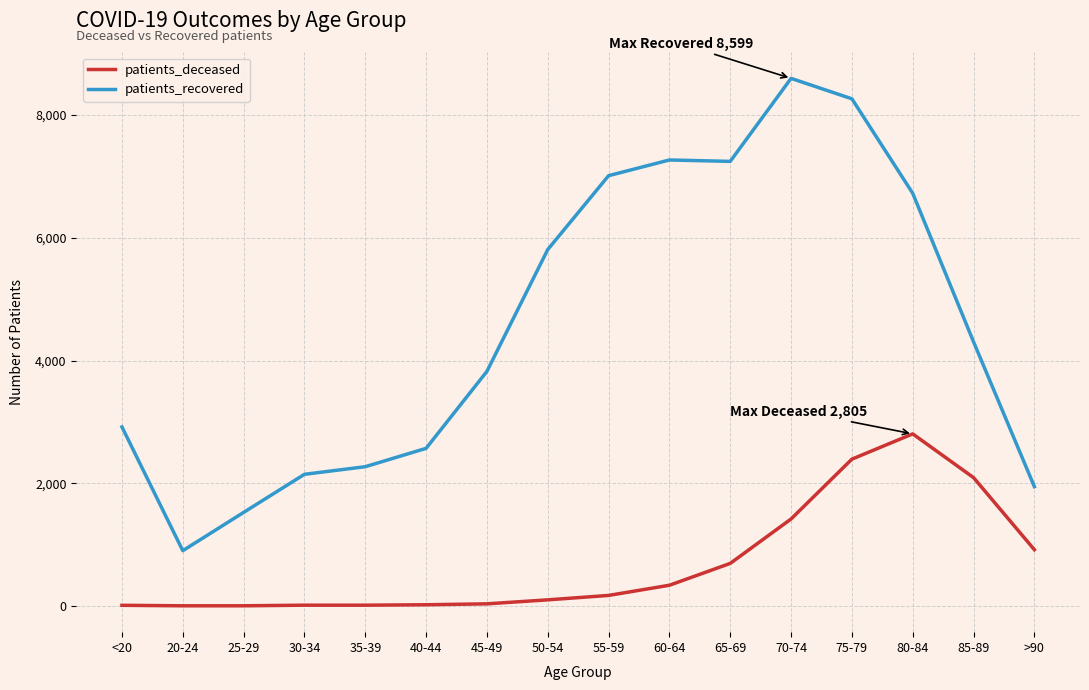

What is the minimum value for patients_recovered?

901